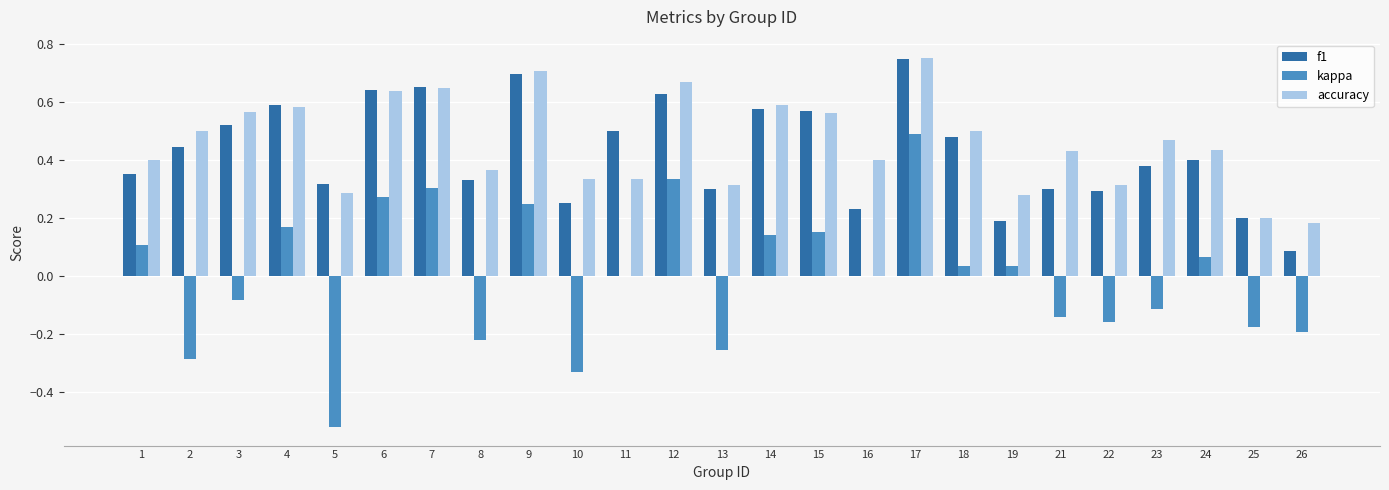

How many data points does each series have?

25